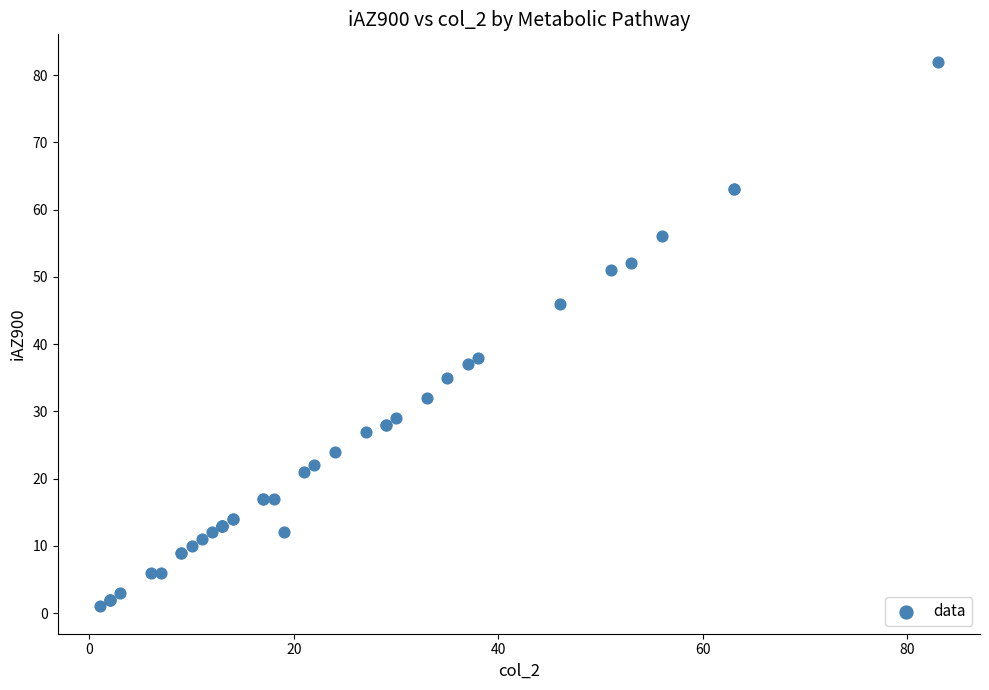

What Y value in the scatter plot is closest to 41?

38